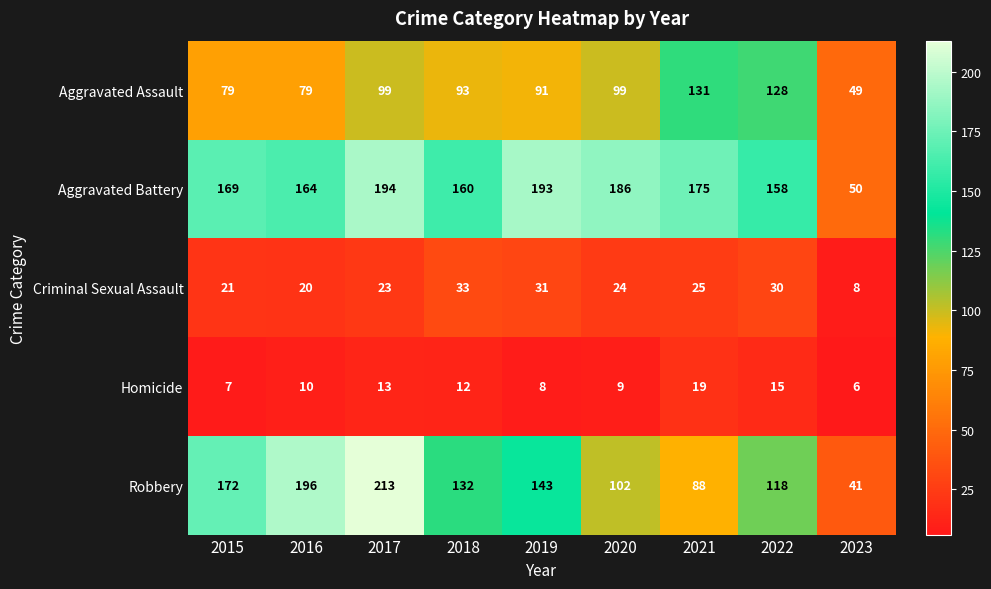

What is the greatest value displayed?

213